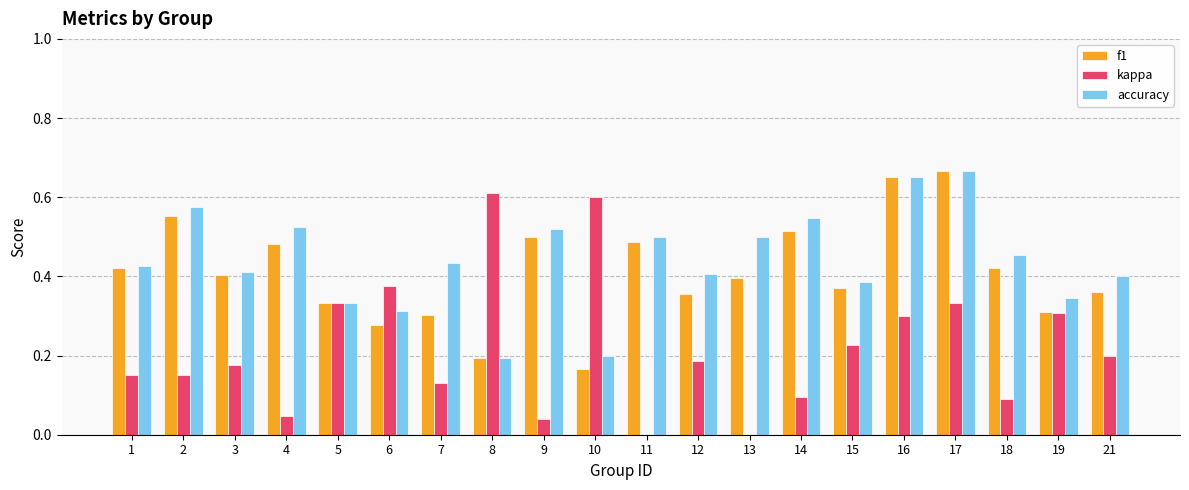

At which category is the sum across all series the highest?

17